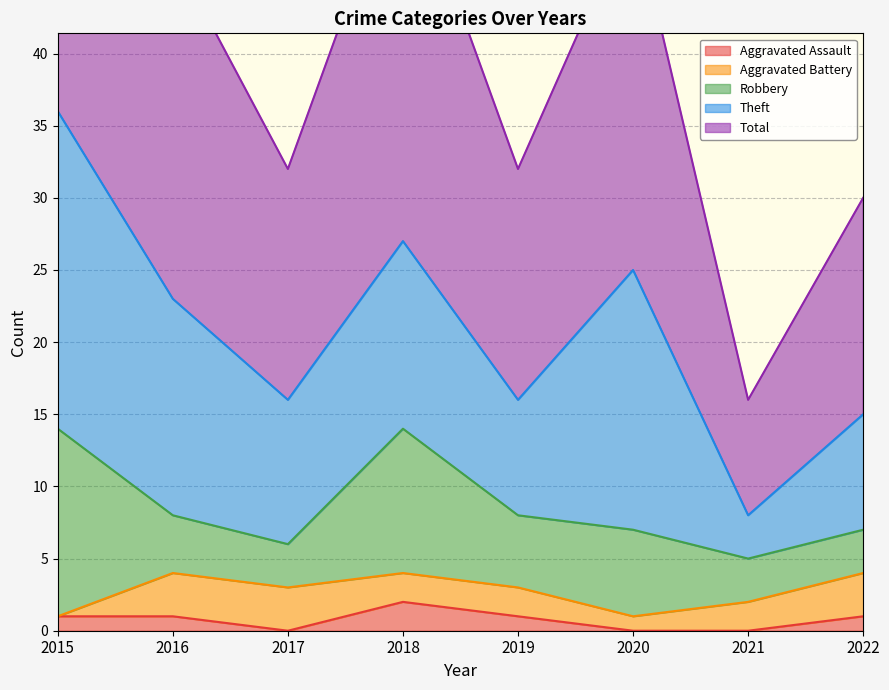

How many lines are shown in the chart?

5